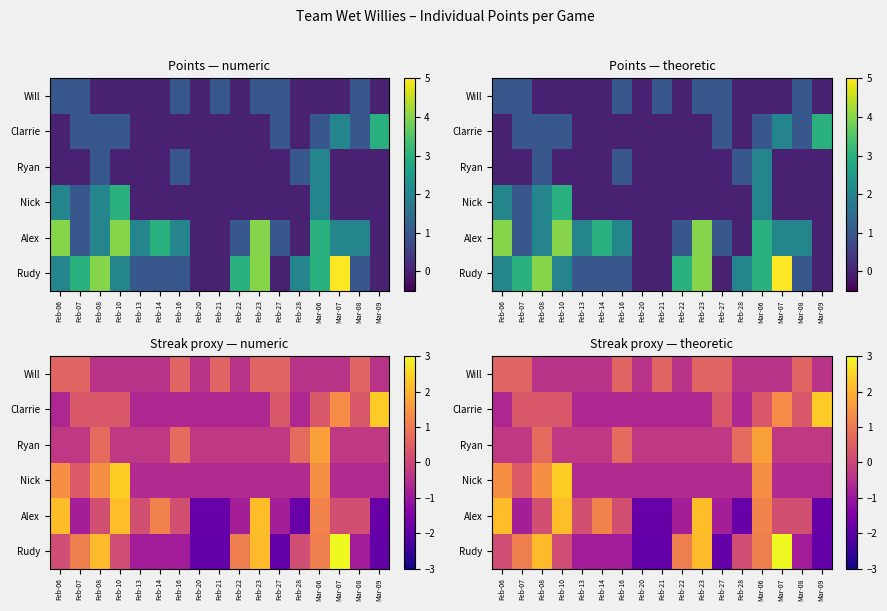

The value of Nick at Feb-27 is -0.9. True or false?

False